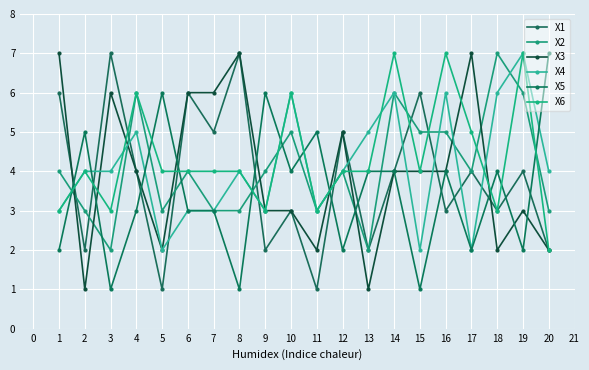

Count the number of data series in this chart.

6